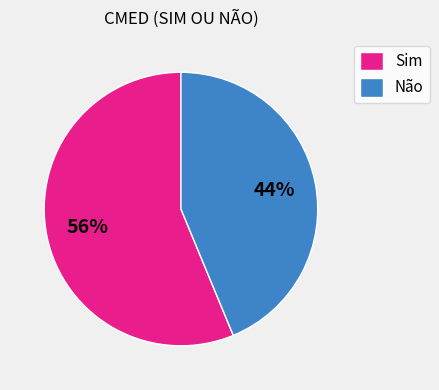

What percentage is the Não slice, to the nearest percent?

44%